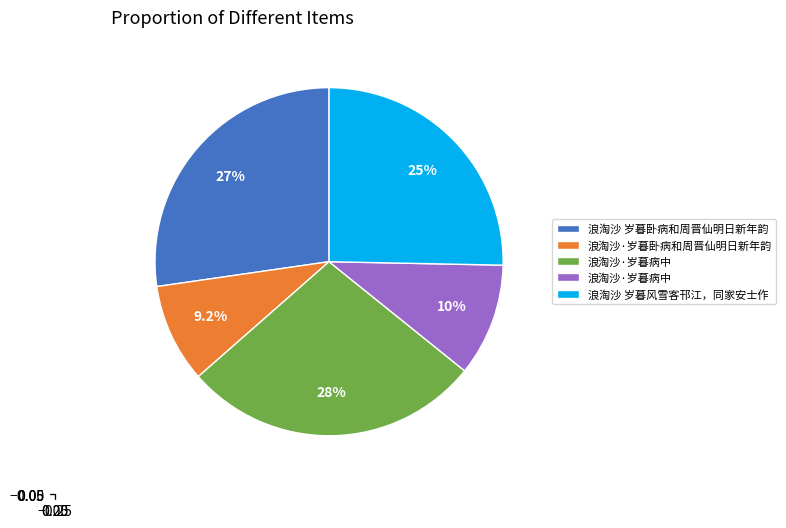

Is there a majority slice in this chart?

No